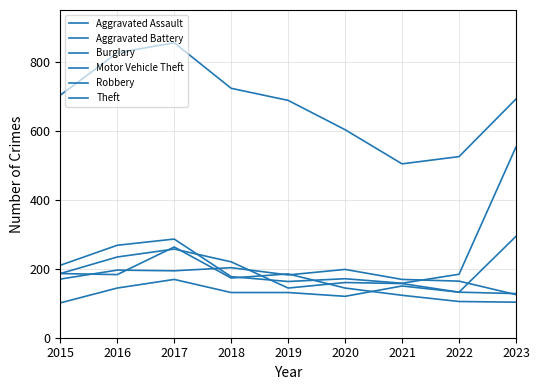

How many lines are shown in the chart?

6